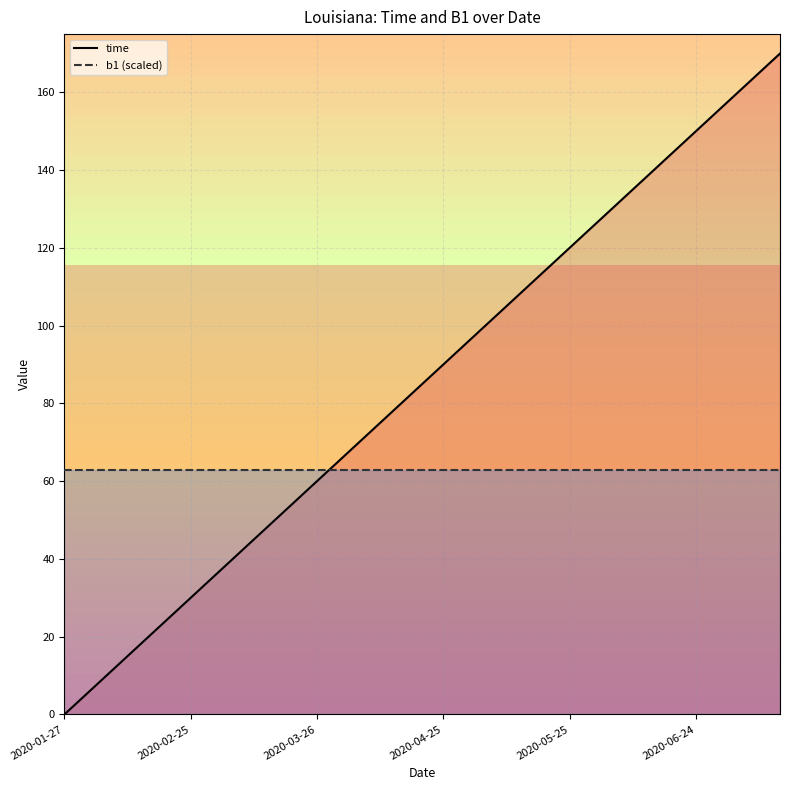

At how many categories does at least one series exceed 54?

18